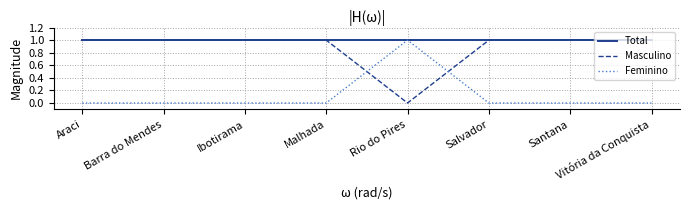

True or false: Masculino has a value of 1 at Salvador.

True